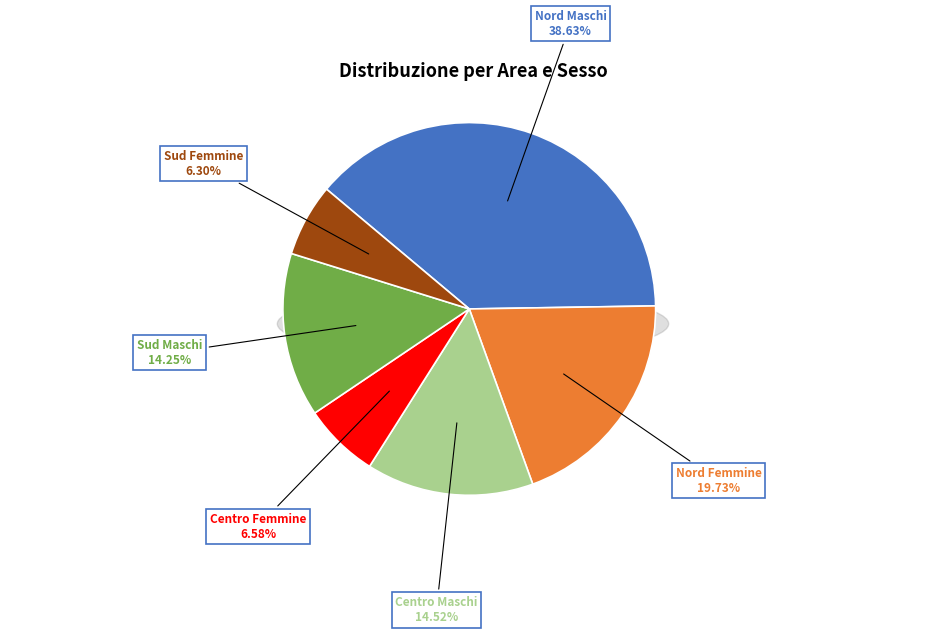

Rank the categories by value from lowest to highest.

Sud Femmine, Centro Femmine, Sud Maschi, Centro Maschi, Nord Femmine, Nord Maschi